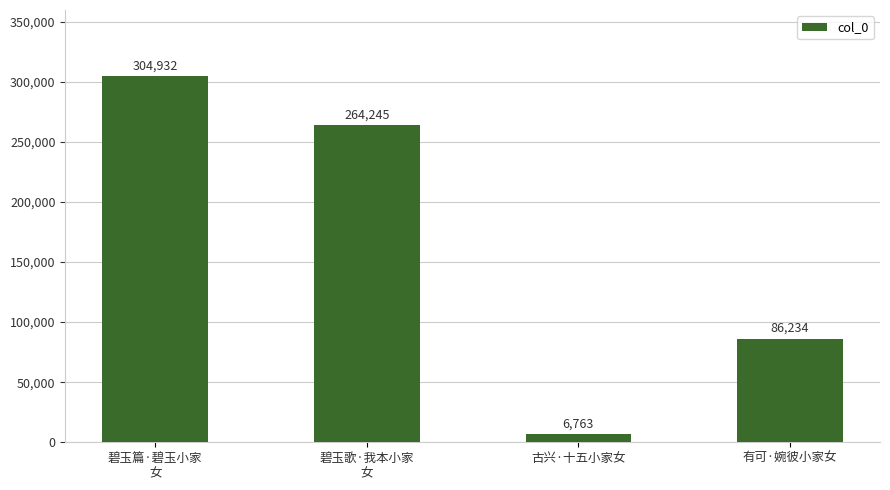

What is the sum of all values?

662174